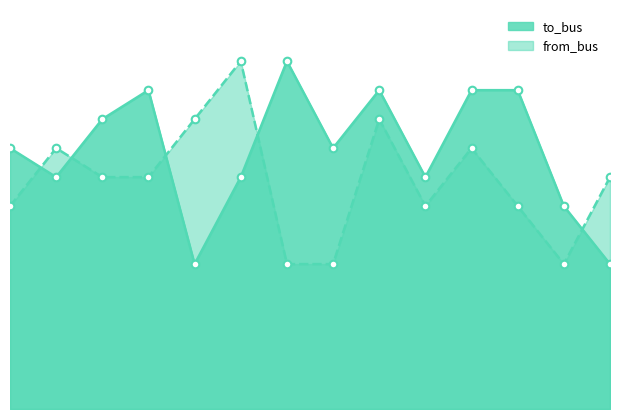

At how many categories does at least one series exceed 11?

2